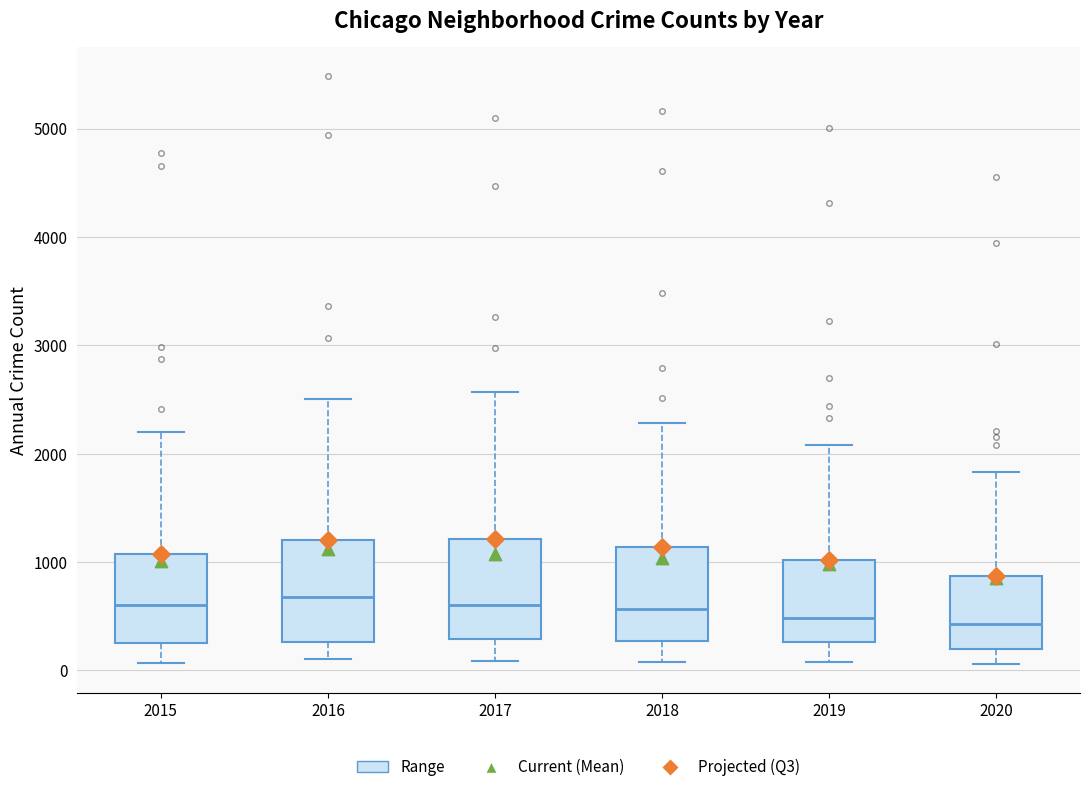

Where does the median line of the box at x = 2016 sit on the y-axis? The values are not printed on the chart, so give them approximately, as read against the axis.

700